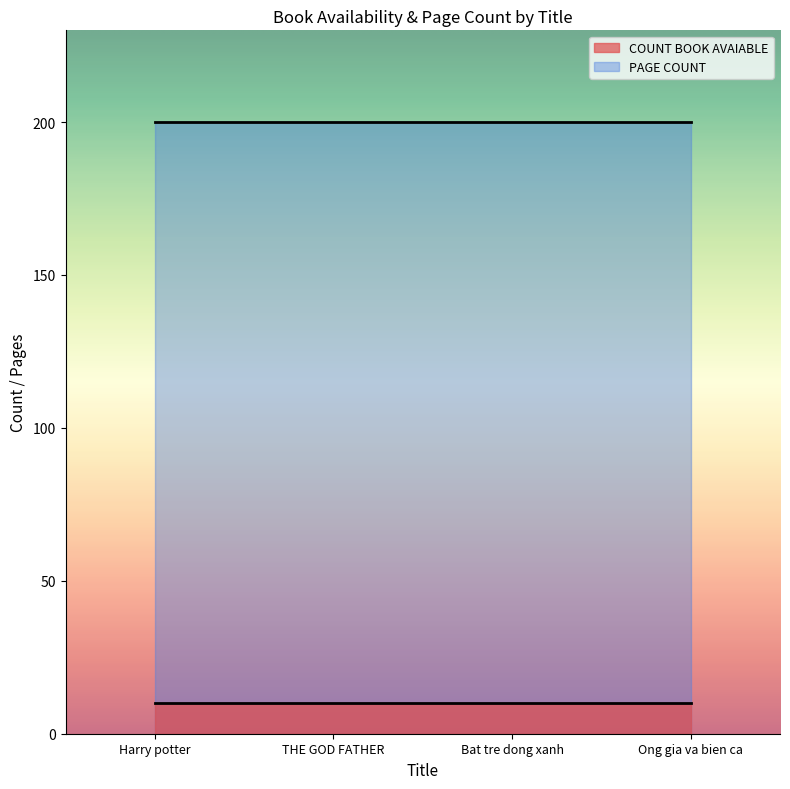

What is the spread (max minus min) of values at Harry potter?

190